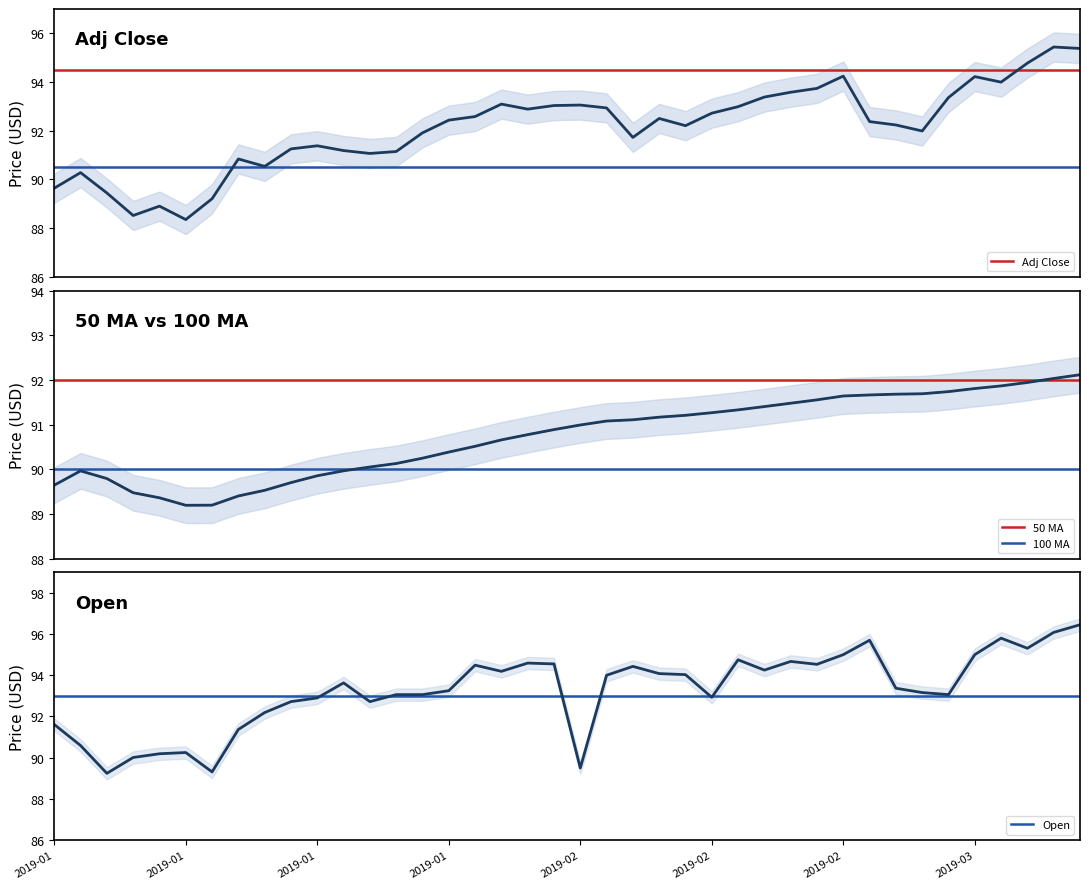

At how many categories does at least one series exceed 90?

38